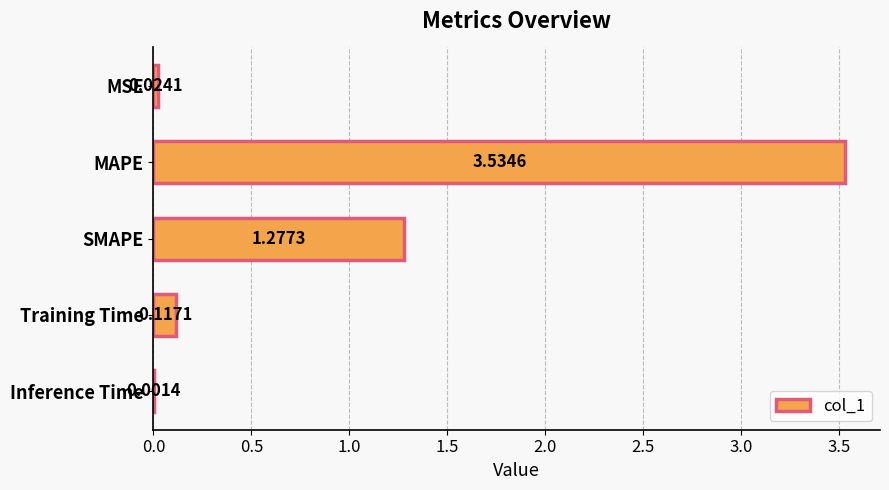

Which has a higher value, MAPE or SMAPE?

MAPE